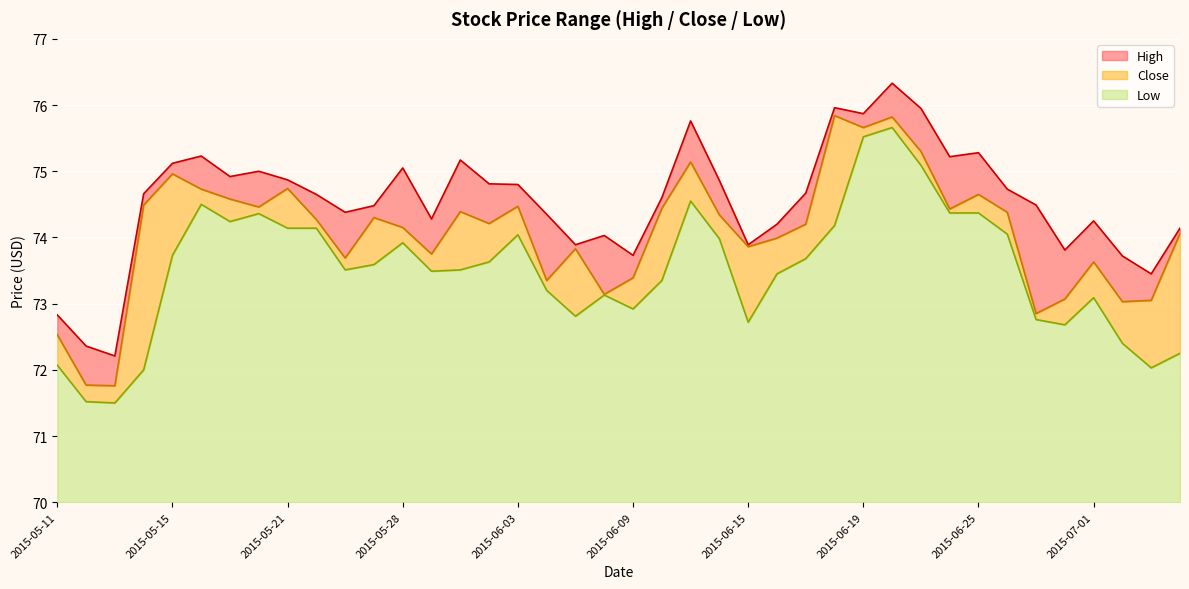

True or false: High and Low intersect in this chart.

False